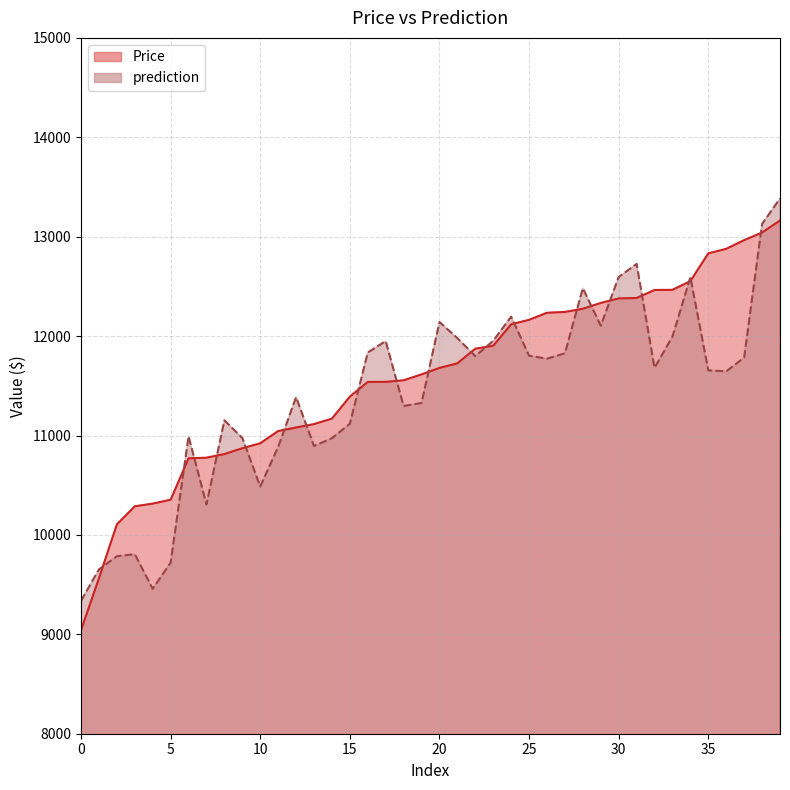

True or false: prediction has a value of 16256.3 at 8.

False